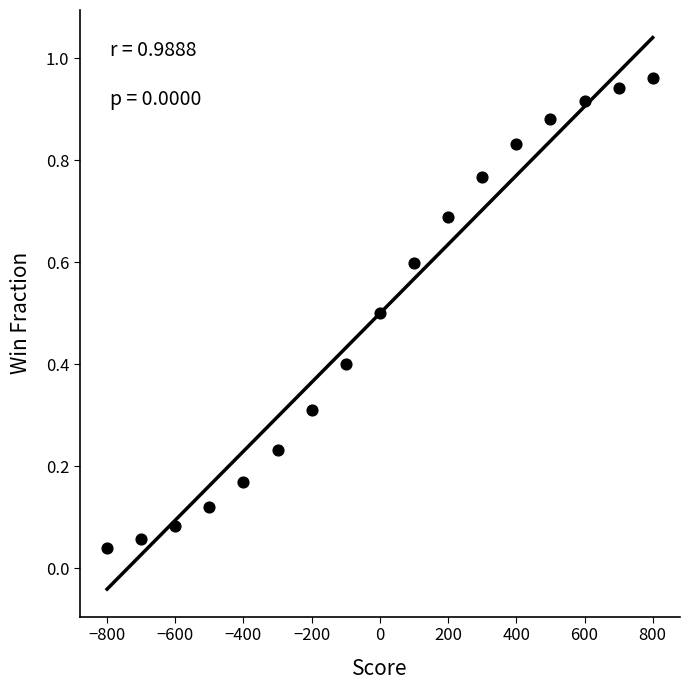

What is the range of X values (max minus min)?

1600.0